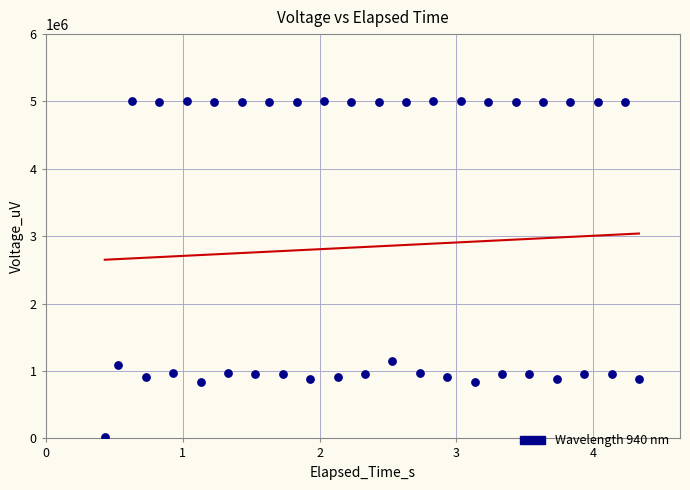

What is the range of Y values (max minus min)?

4985340